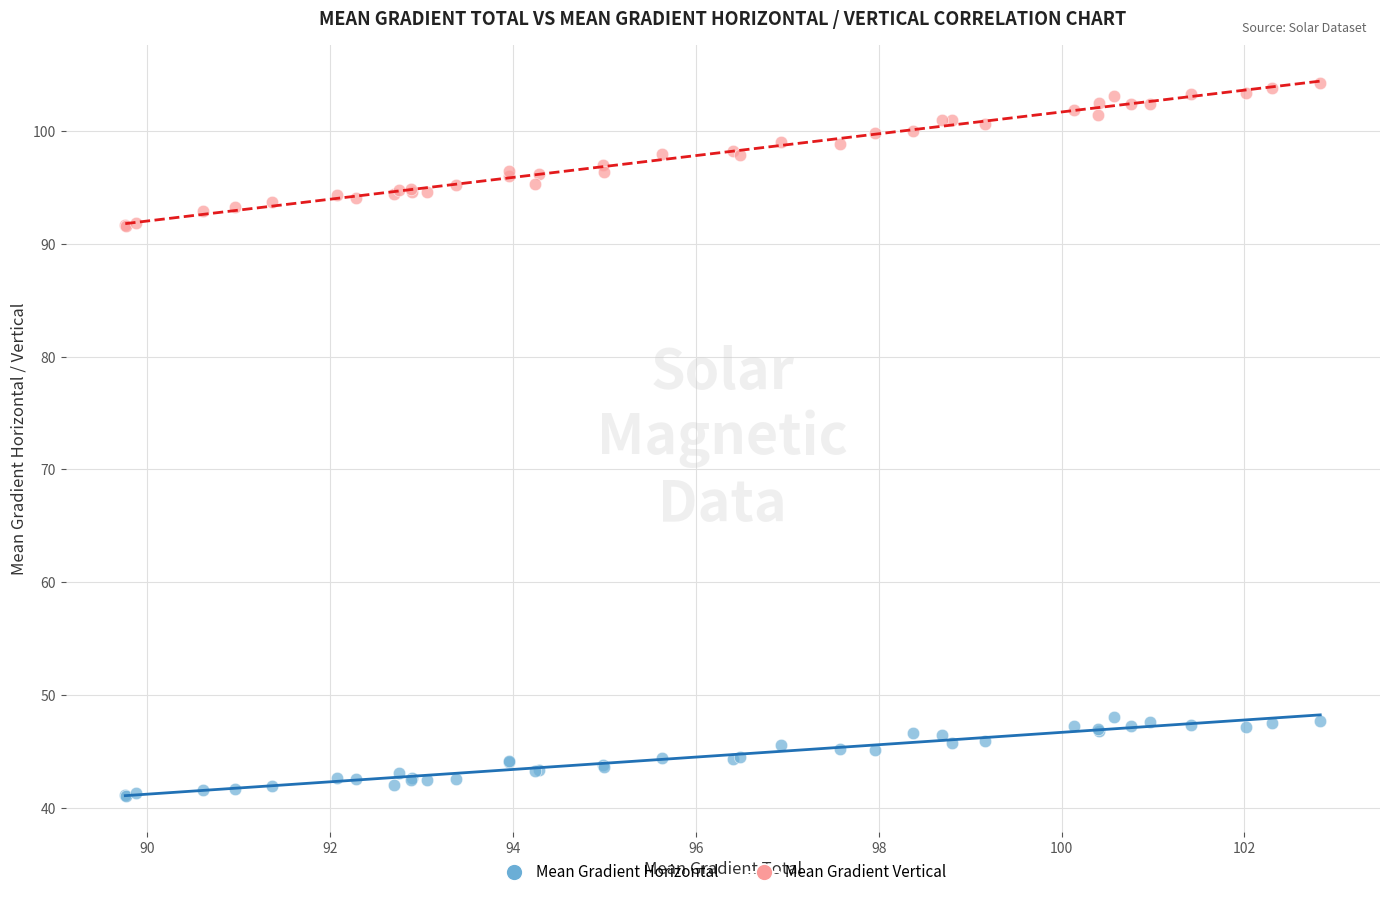

Which series has the widest spread of Y values?

Mean Gradient Vertical